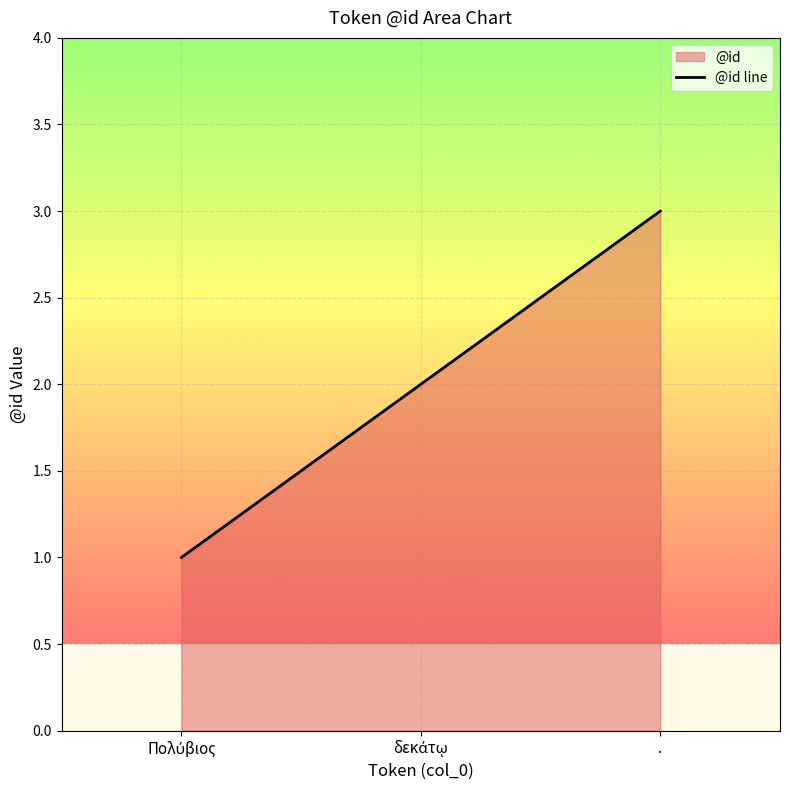

Rank the categories by value from highest to lowest.

., δεκάτῳ, Πολύβιος